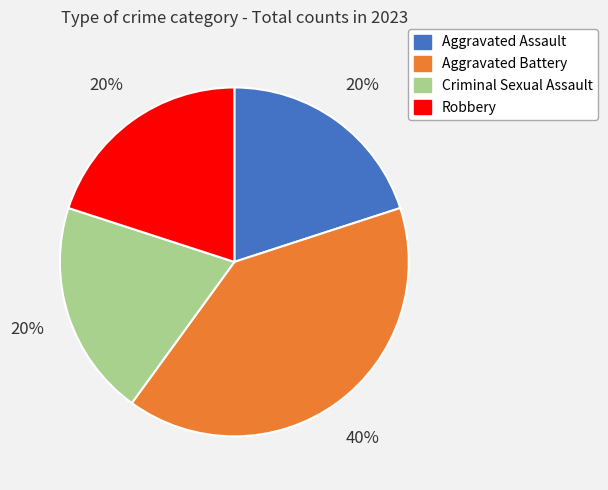

Is the sum of Aggravated Assault and Aggravated Battery greater than half?

Yes